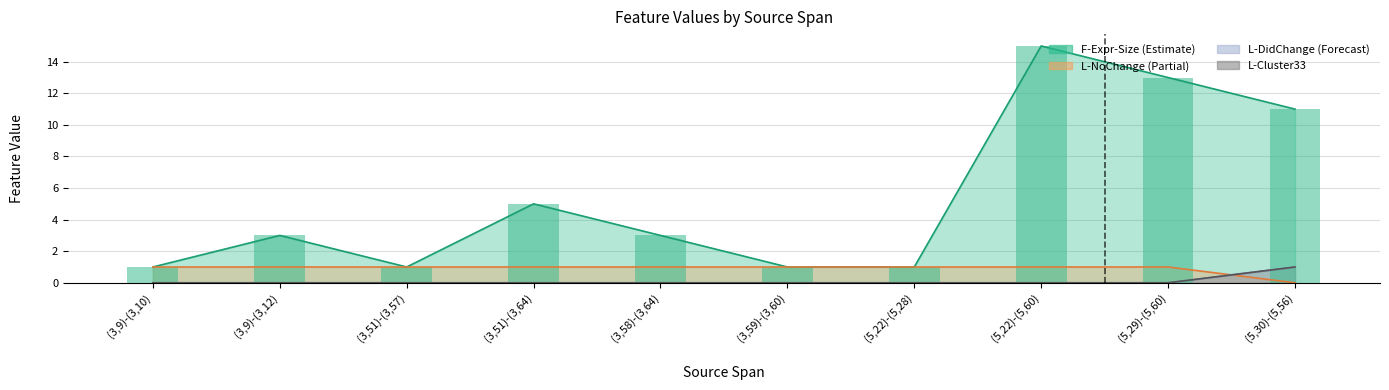

What is the difference between the maximum and minimum values in the L-NoChange series?

1